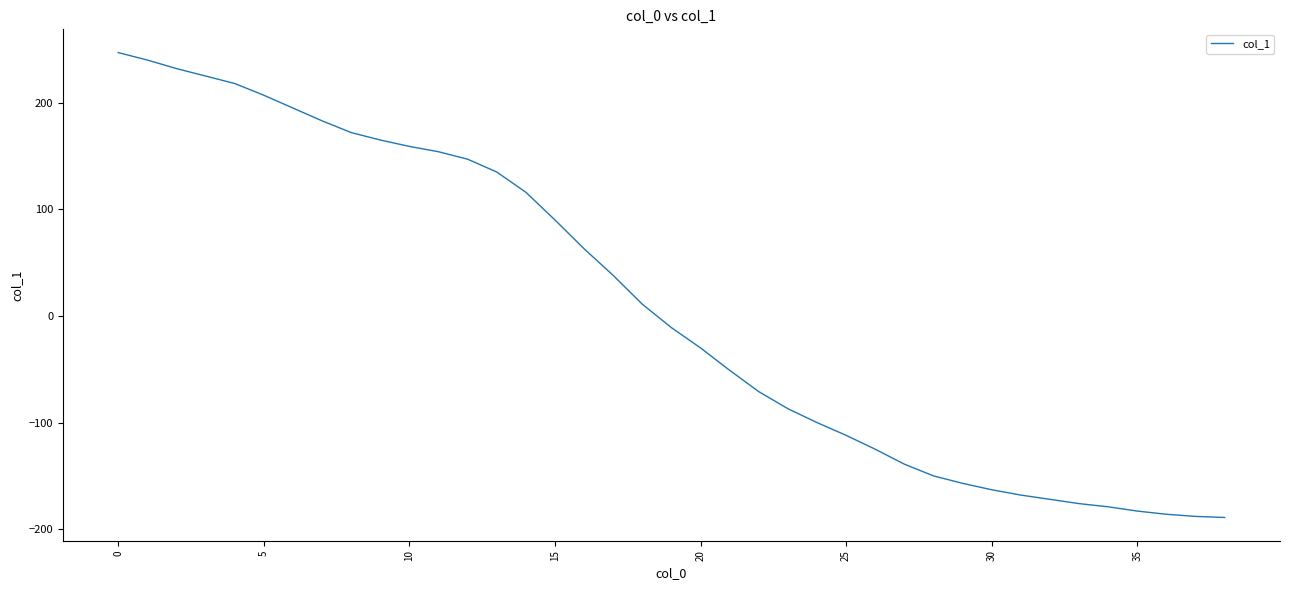

How many values are below -11?

19